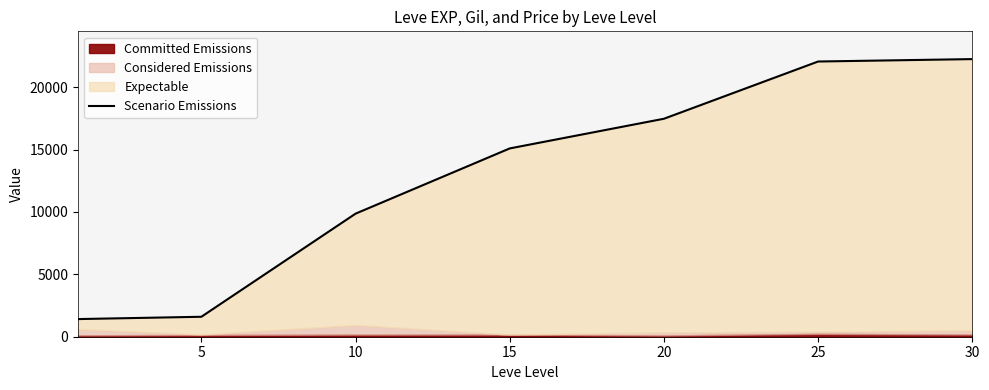

True or false: the data shows 34502.4 at 30.

False